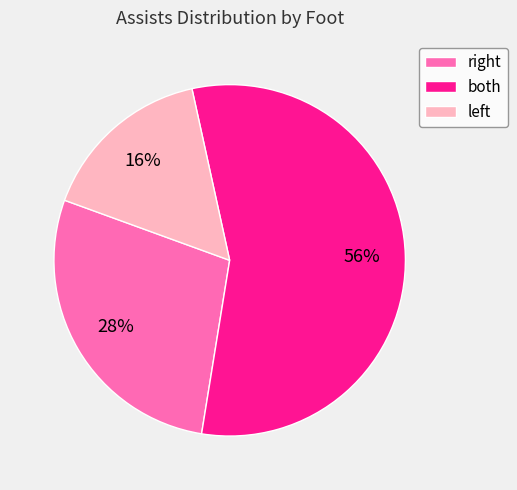

How many slices are in this pie chart?

3